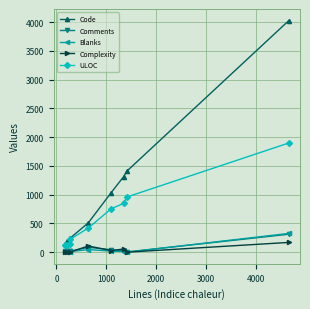

Which series has the widest spread of values?

Code